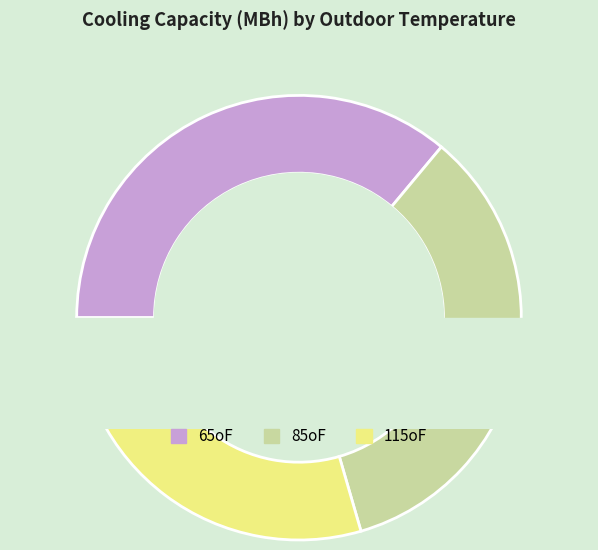

Is there any slice that represents more than half of the pie?

No